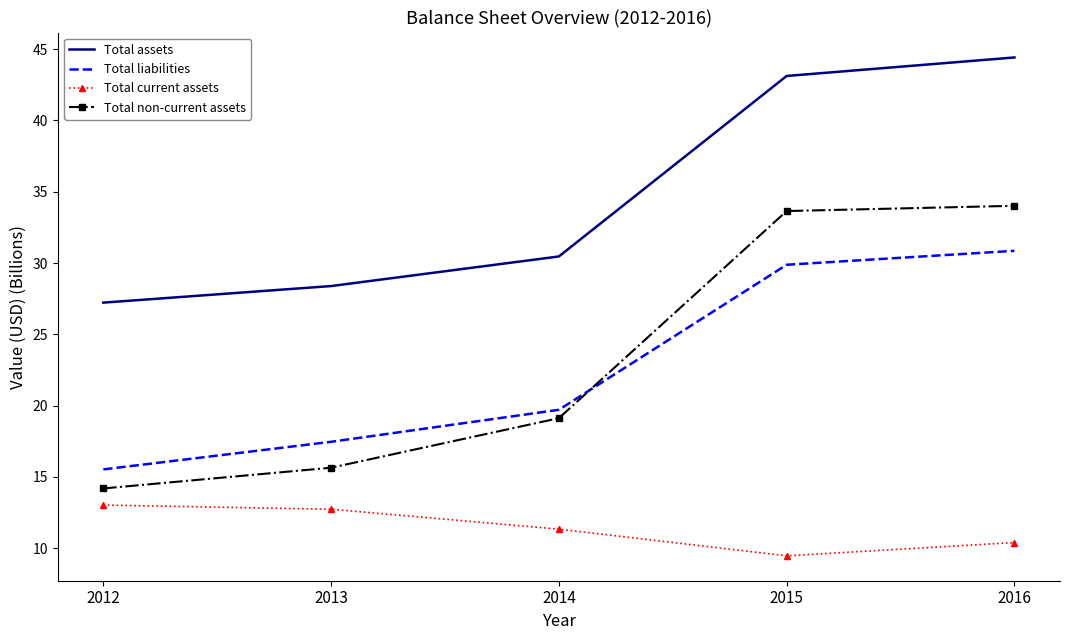

Reading left to right, what are all the values shown in this chart?

Total assets: 27.2	28.4	30.5	43.1	44.4
Total liabilities: 15.5	17.5	19.7	29.9	30.9
Total current assets: 13.0	12.7	11.3	9.5	10.4
Total non-current assets: 14.2	15.6	19.1	33.6	34.0